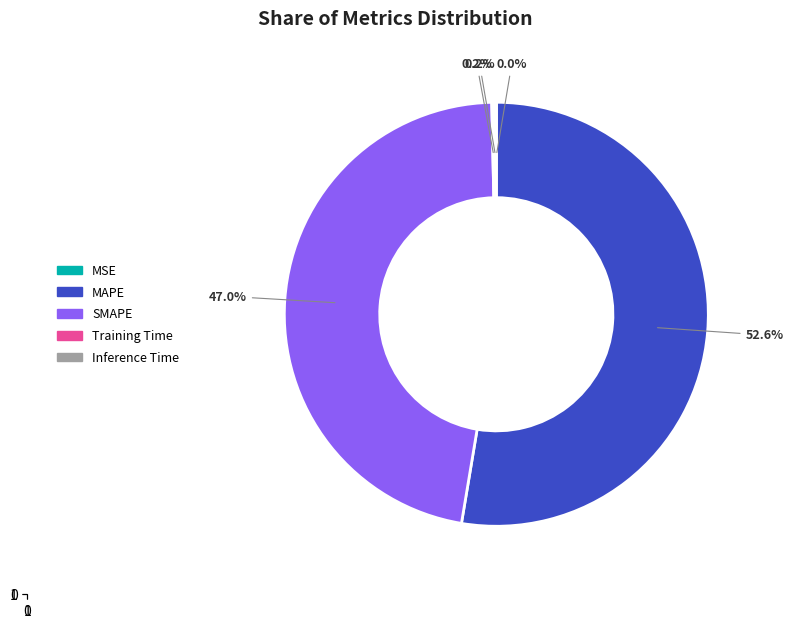

To the nearest percent, what is the average slice percentage?

20%